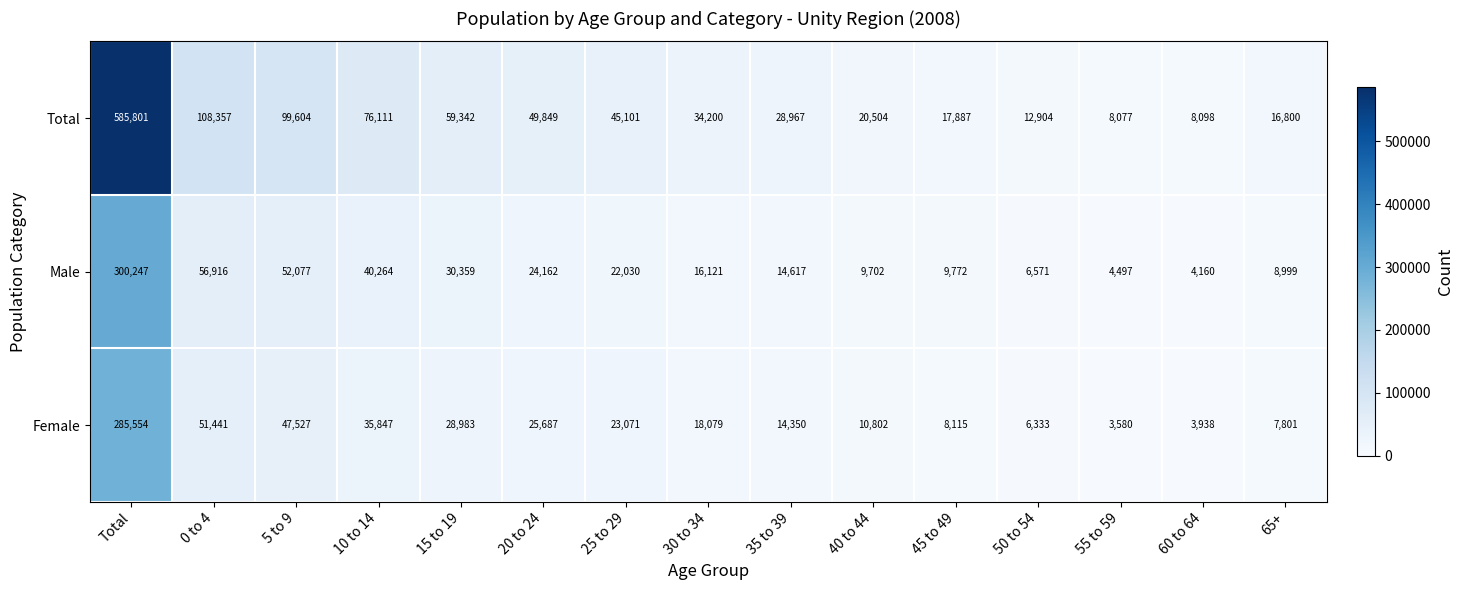

At how many categories does at least one series exceed 501362?

1